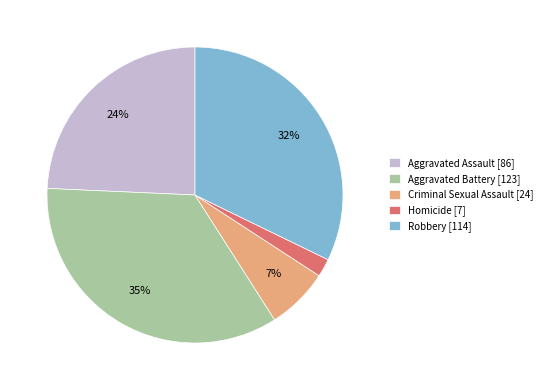

Which has a higher value, Criminal Sexual Assault [24] or Aggravated Battery [123]?

Aggravated Battery [123]